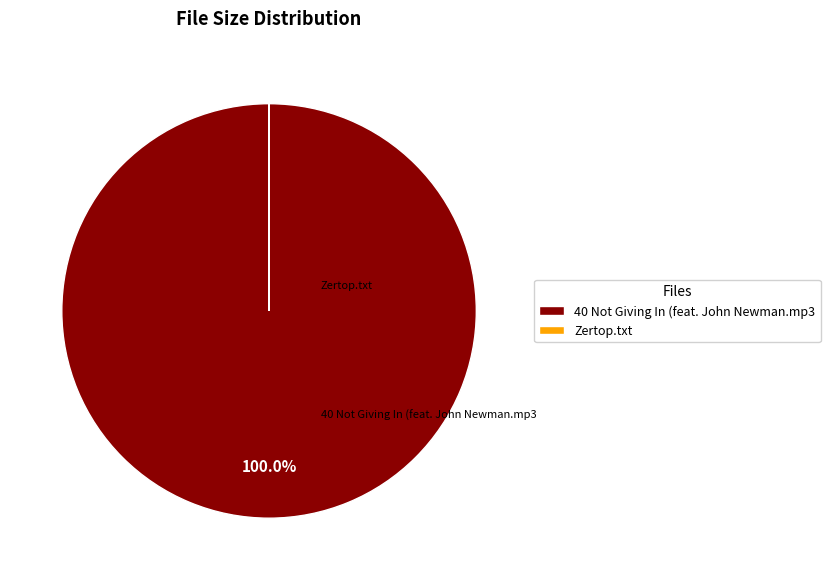

How many slices are in this pie chart?

2